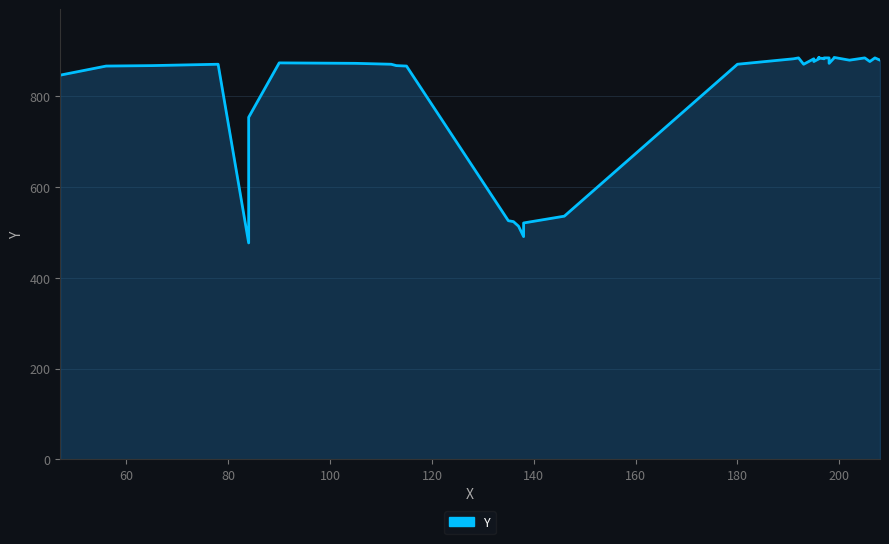

How many lines are shown in the chart?

1